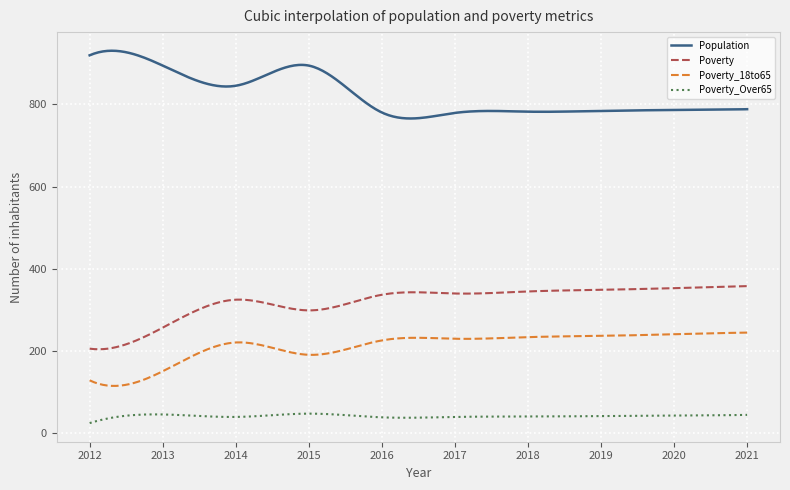

What is the difference between the maximum and minimum values in the Poverty_Over65 series?

23.0